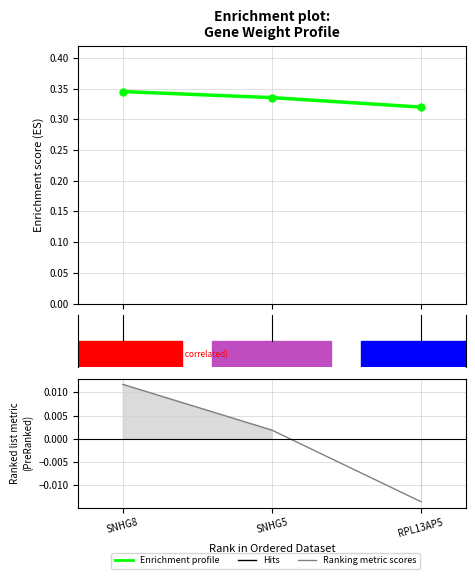

The weights series shows 0.2 at RPL13AP5. True or false?

False